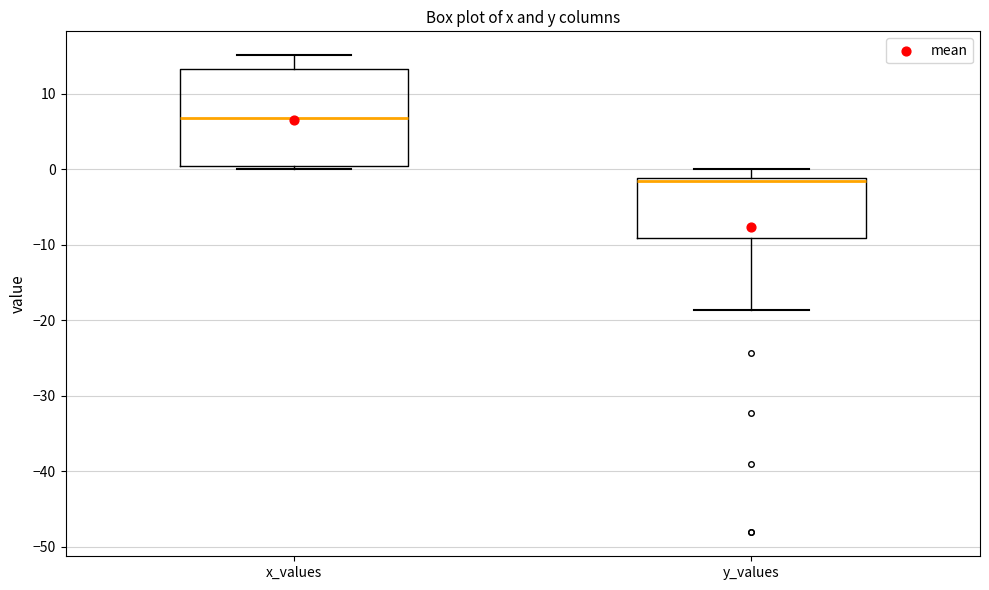

Reading left to right, read every box against the y-axis: the position of its median line, the range the box covers, and the ends of its whiskers. The values are not printed on the chart, so give them approximately, as read against the axis.

x_values: median 7, box 0 to 13, whiskers 0 (just below the box's lower edge) to 15
y_values: median -1 (just below the box's upper edge), box -9 to -1, whiskers -19 to 0